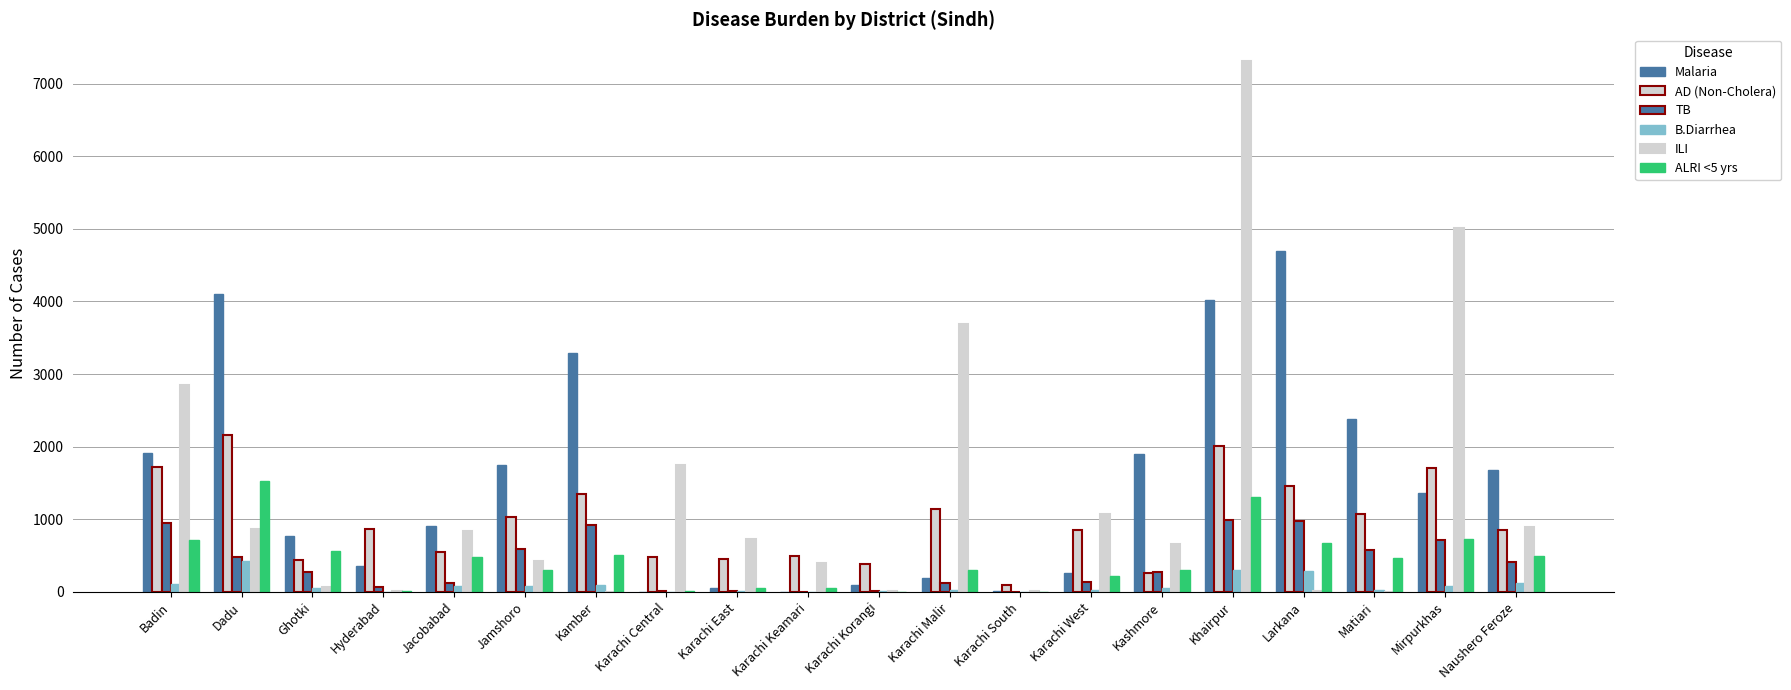

What value does the B.Diarrhea series have at Matiari, to the nearest 50?

50